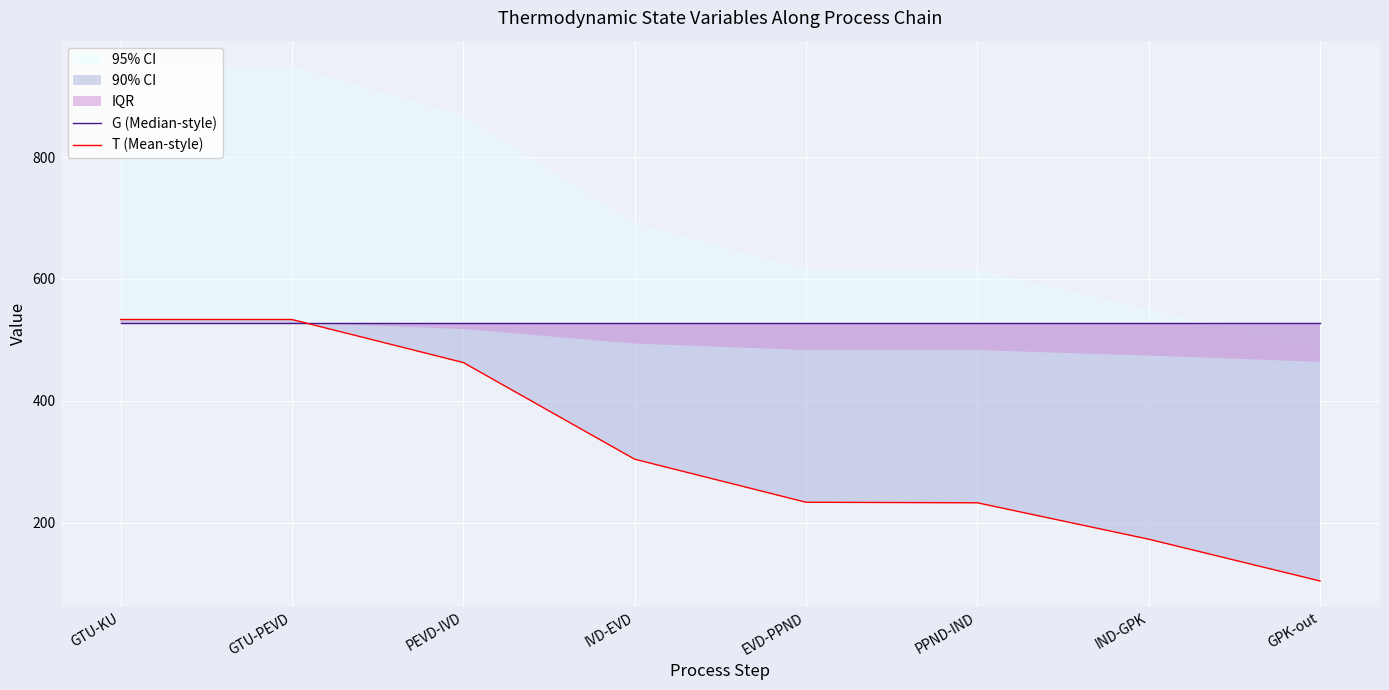

Which series has the largest total across all categories?

G (Median-style)